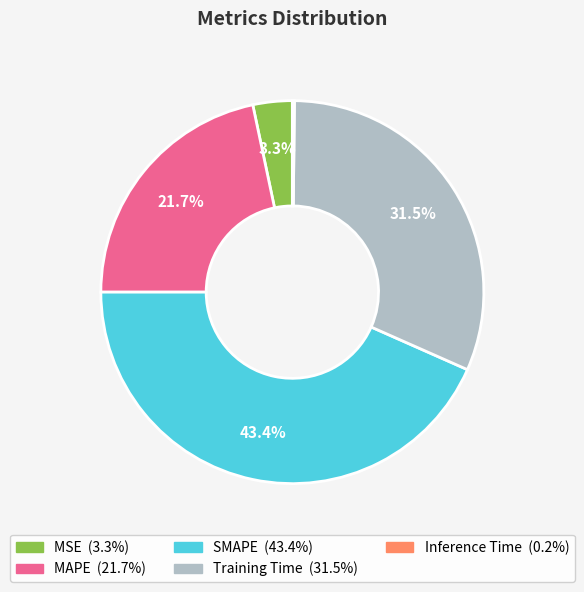

How much of the chart is everything except MAPE?

78.3%